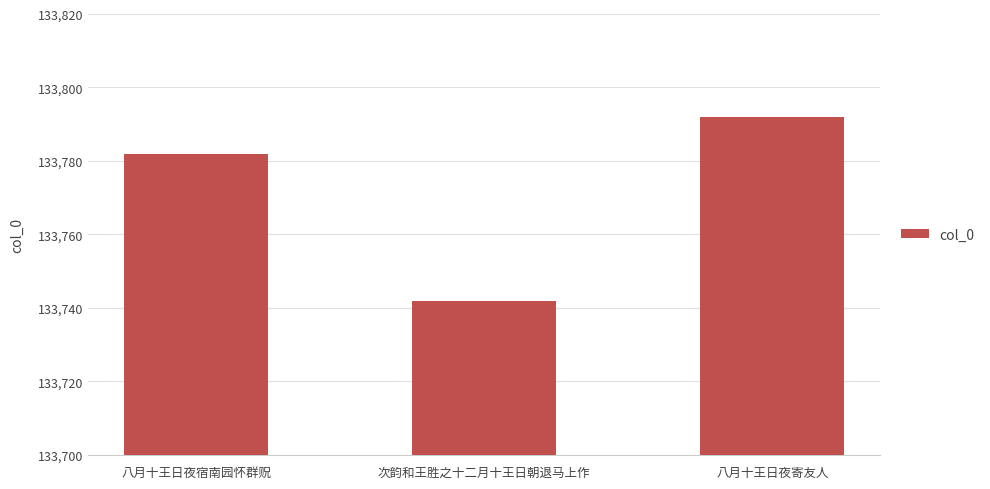

How many categories are shown in the chart?

3